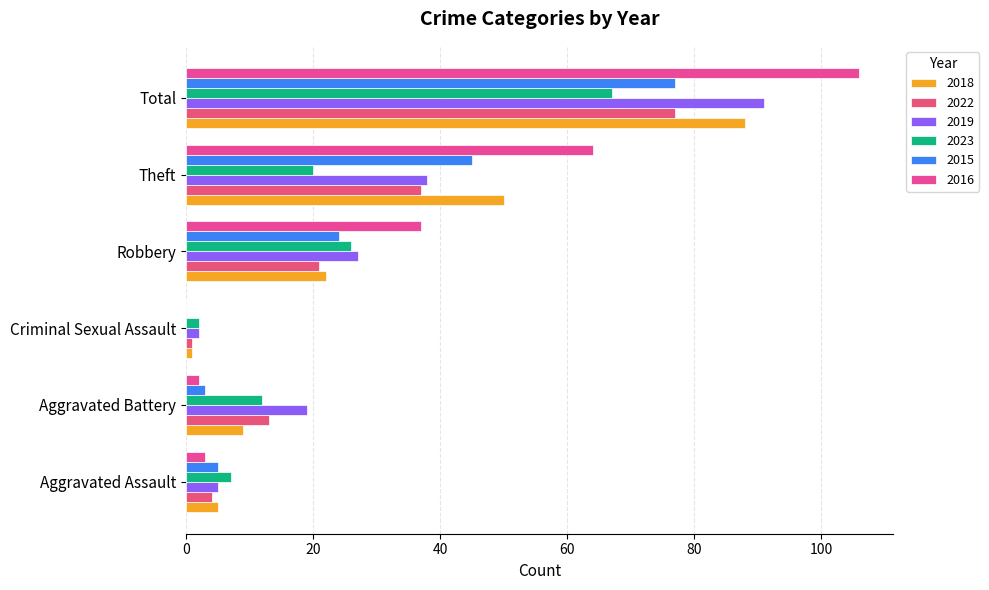

How many data points does each series have?

6